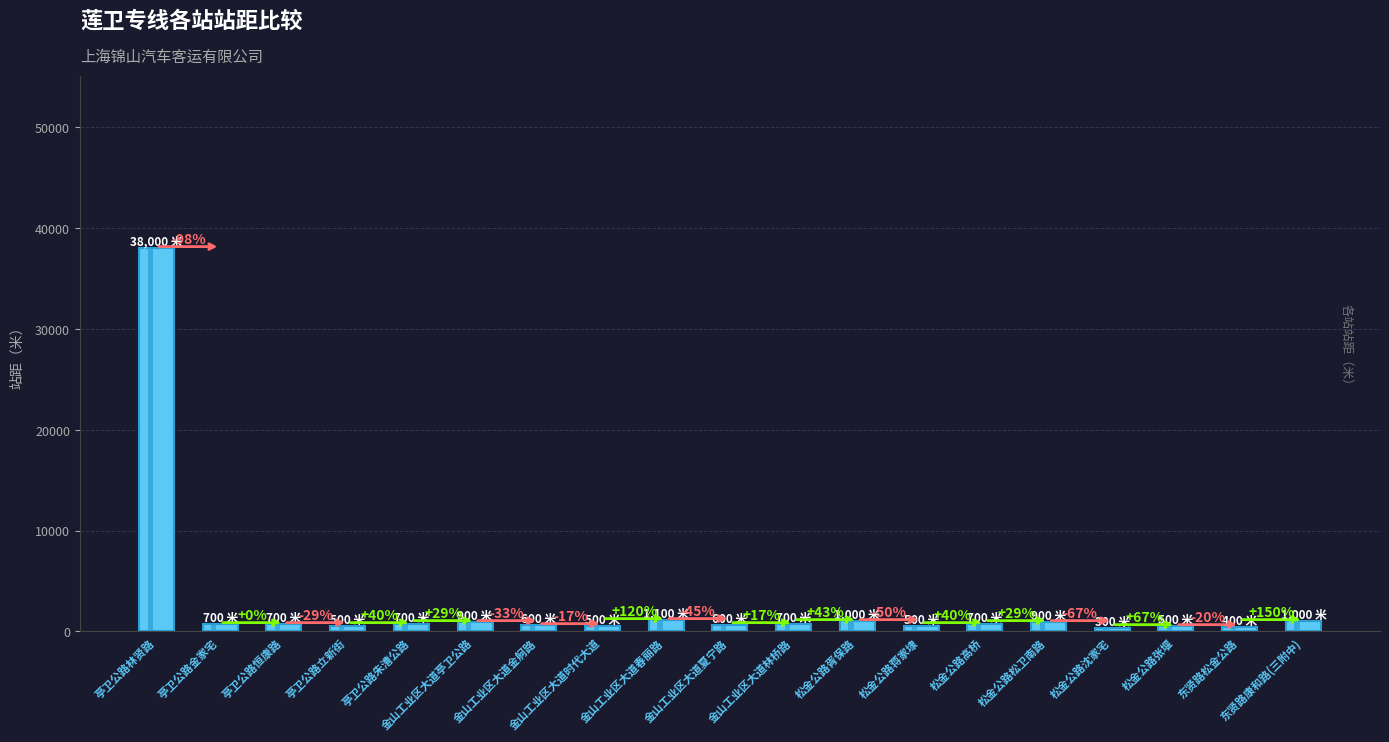

Is it true that the value at 金山工业区大道林桥路 is 700?

True